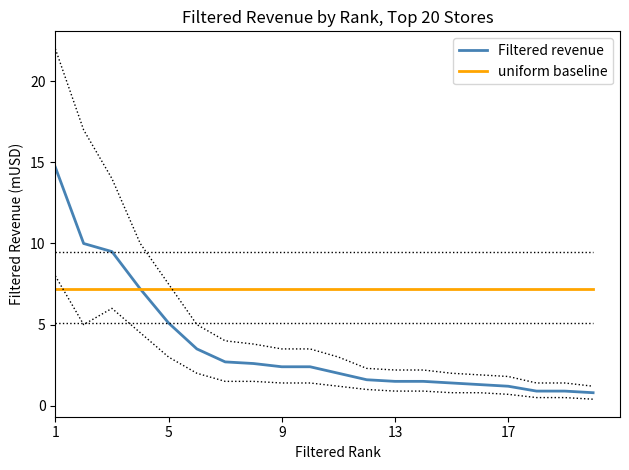

What is the average value of the uniform baseline series?

7.2